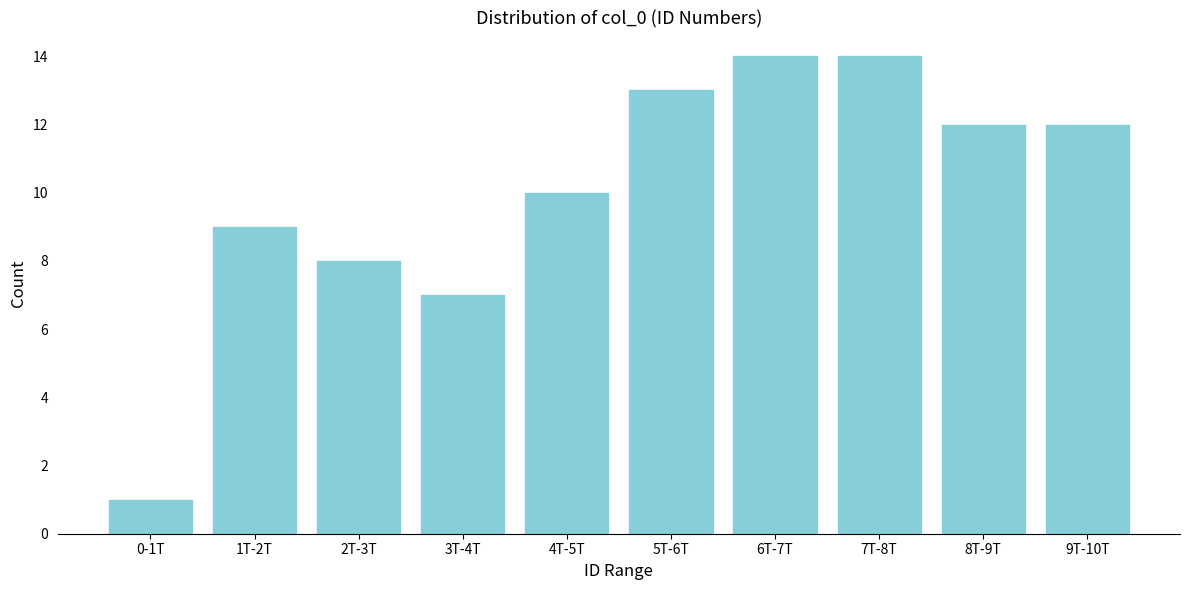

Reading left to right, what are all the values shown in this chart?

1	9	8	7	10	13	14	14	12	12